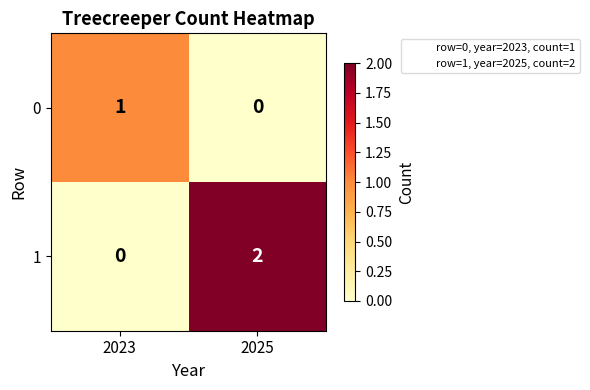

At which category is the sum across all series the highest?

2025